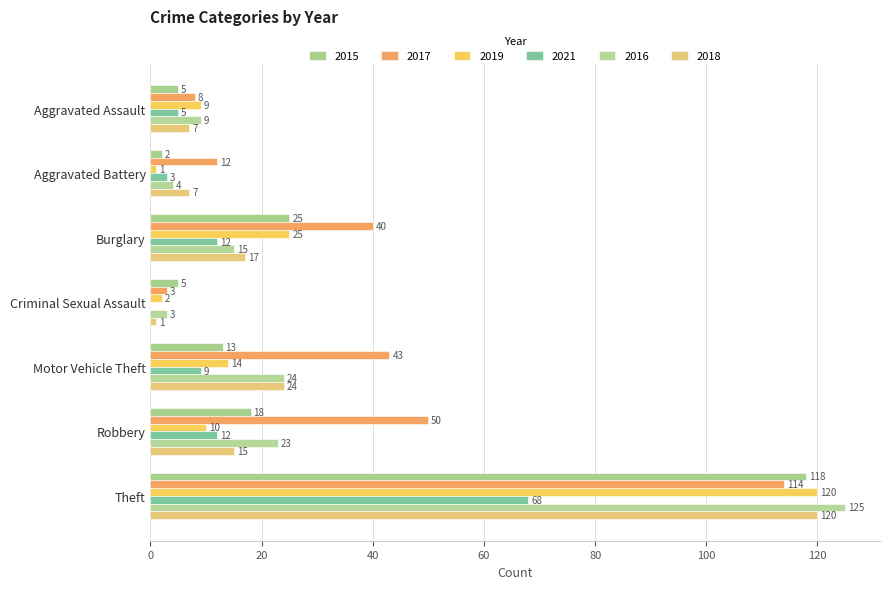

Does the chart contain stacked bars?

No